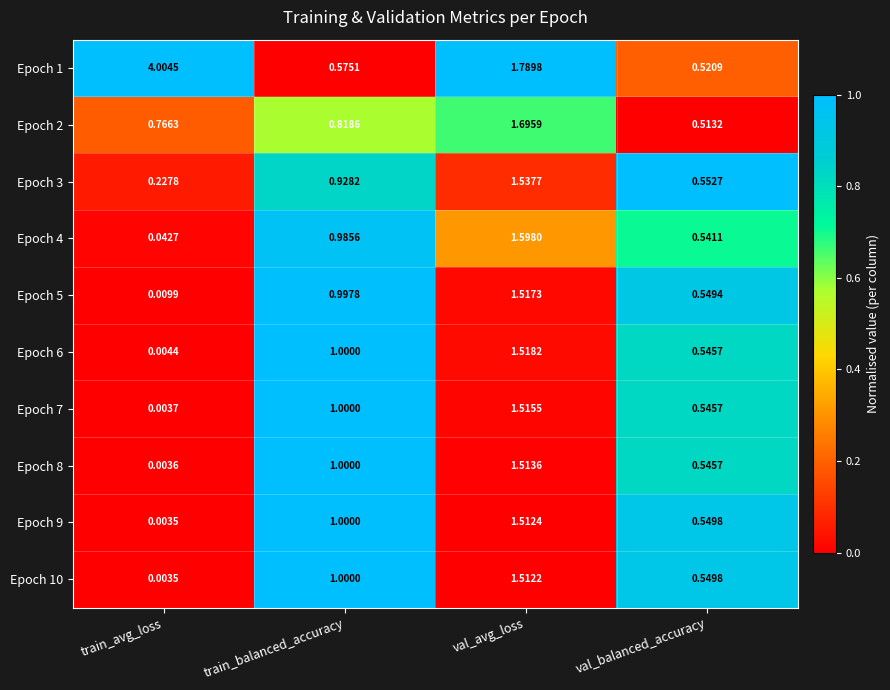

Which series has the largest range (max minus min)?

Epoch 1